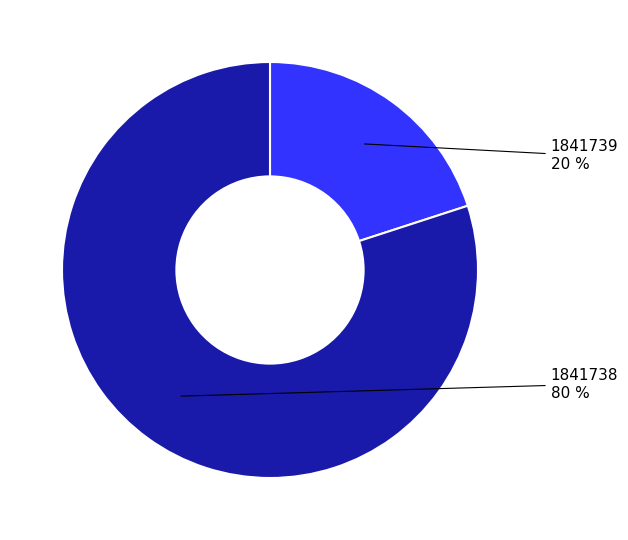

Is there any slice that represents more than half of the pie?

Yes